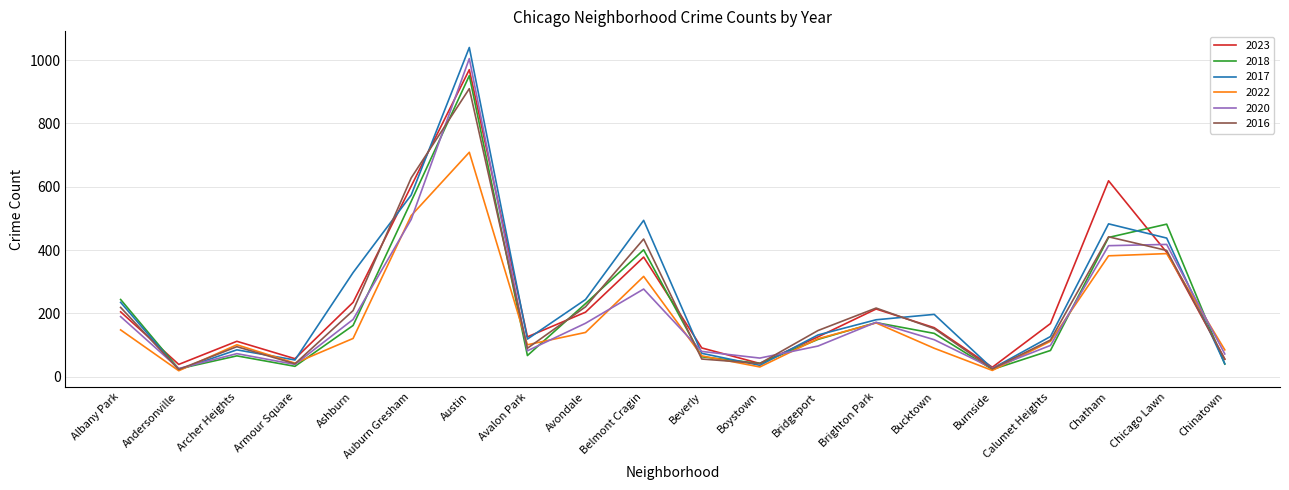

What is the difference between the 2022 values at Auburn Gresham and Belmont Cragin?

192